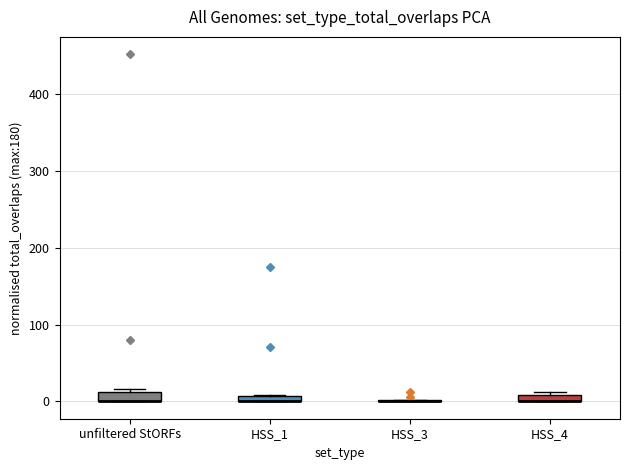

Where is the upper edge of the box for HSS_4 on the y-axis? The values are not printed on the chart, so give them approximately, as read against the axis.

10